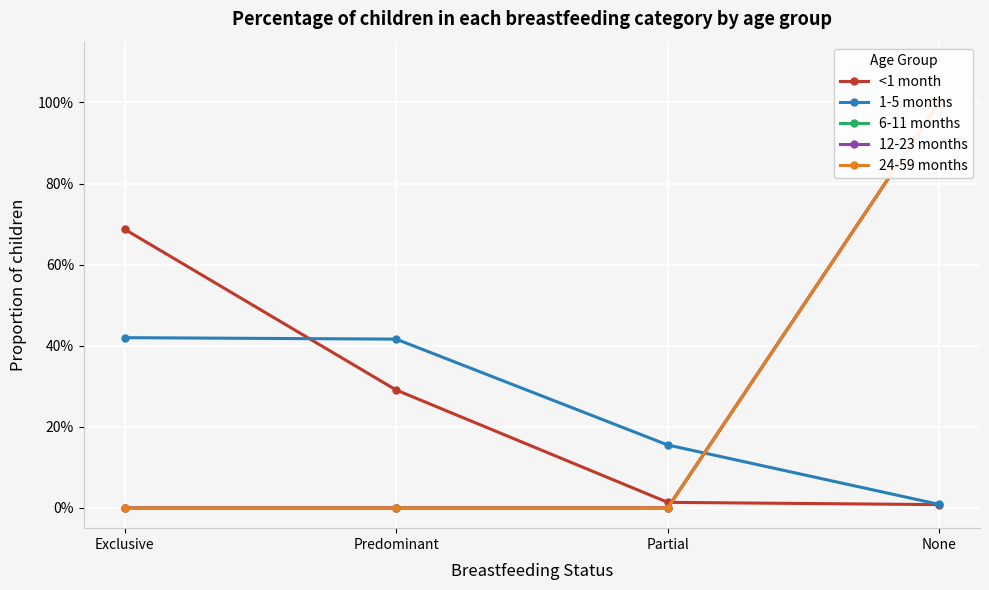

What is the label of the 1st point from the left?

Exclusive